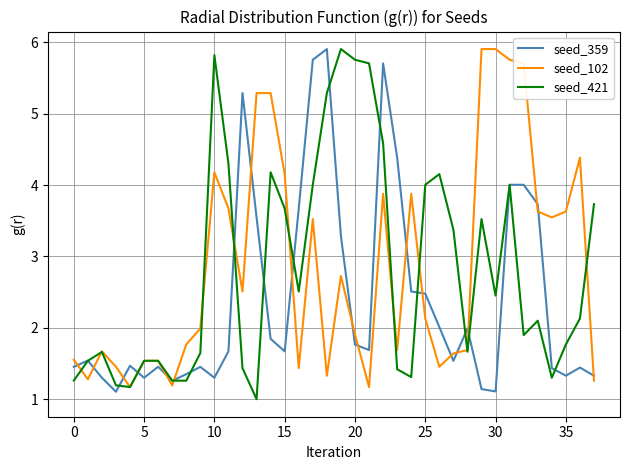

What is the greatest value displayed?

5.9